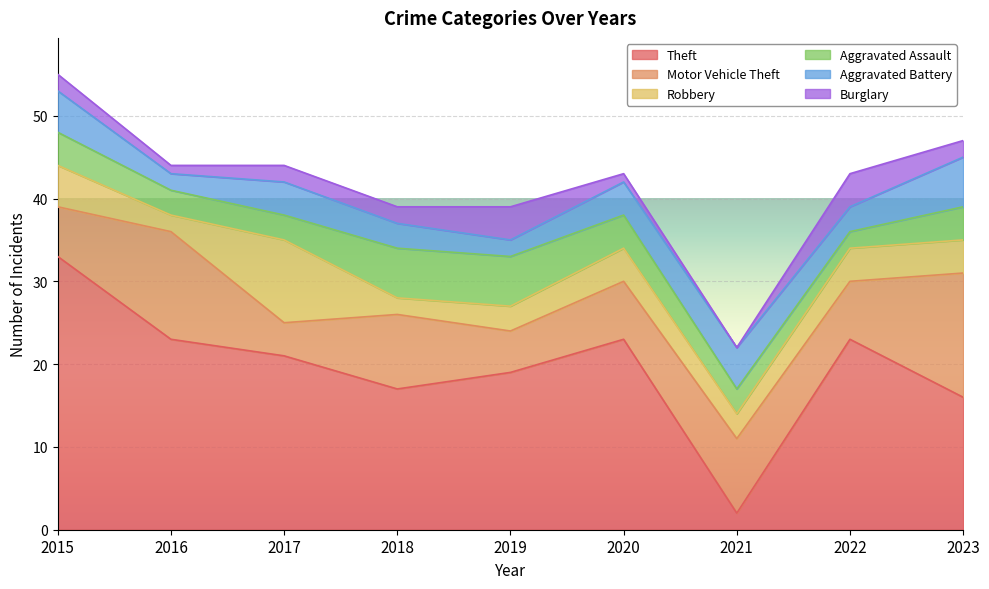

At which label is Aggravated Battery closest to 4?

2017